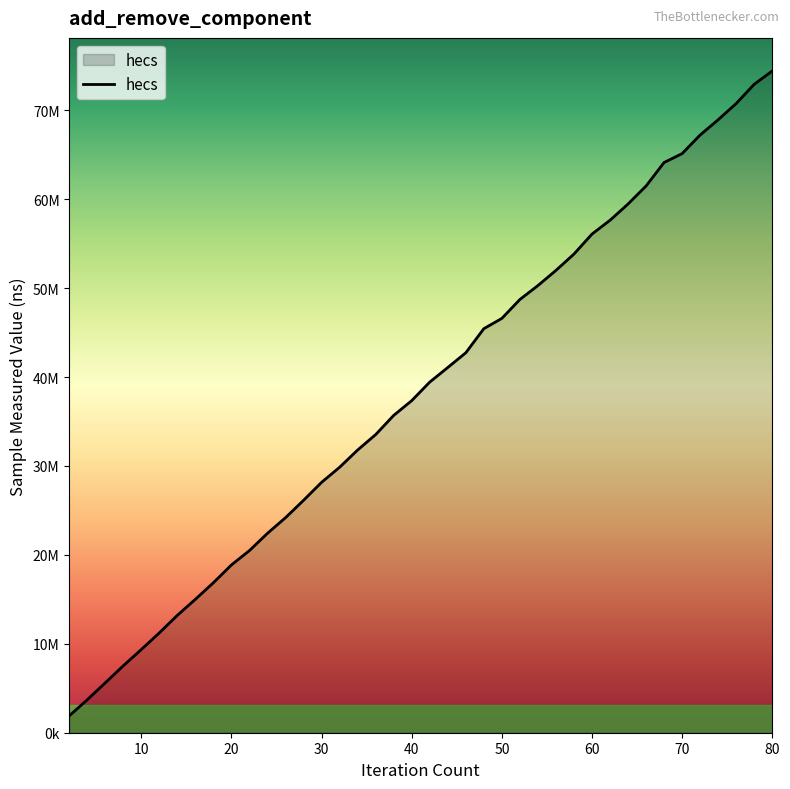

True or false: the data has more than 0 interior local peaks.

False